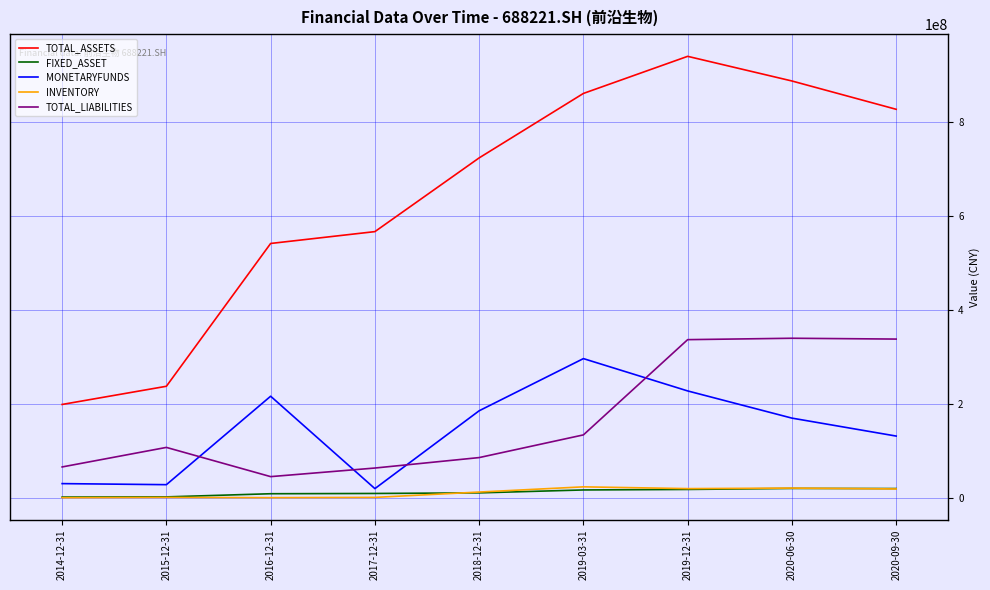

Between 2019-12-31 and 2020-09-30, which series saw the biggest shift?

TOTAL_ASSETS